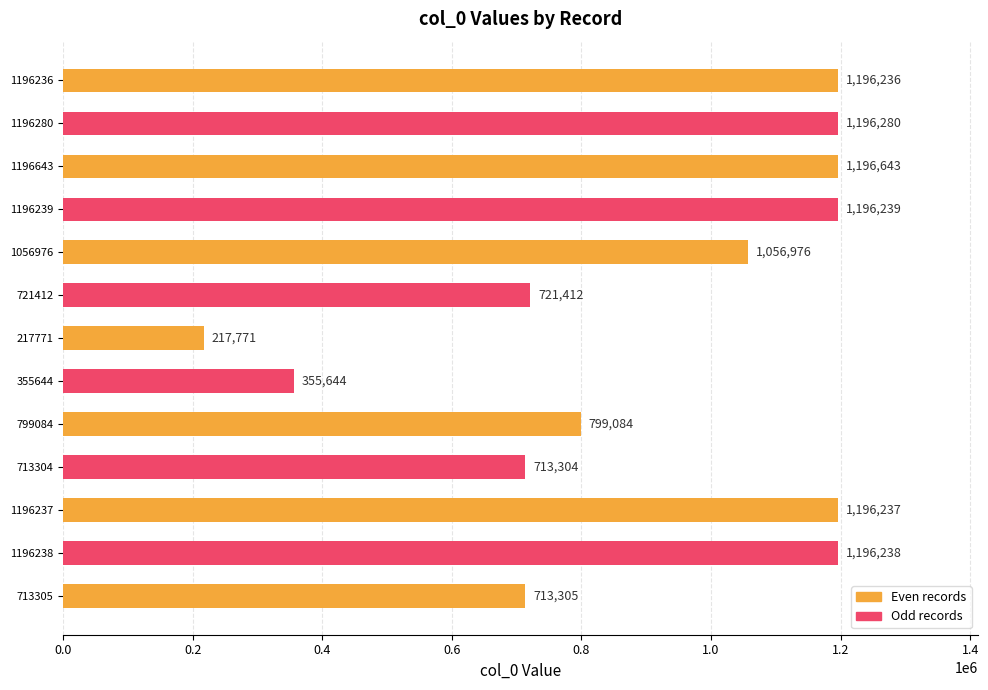

How many categories are shown in the chart?

13